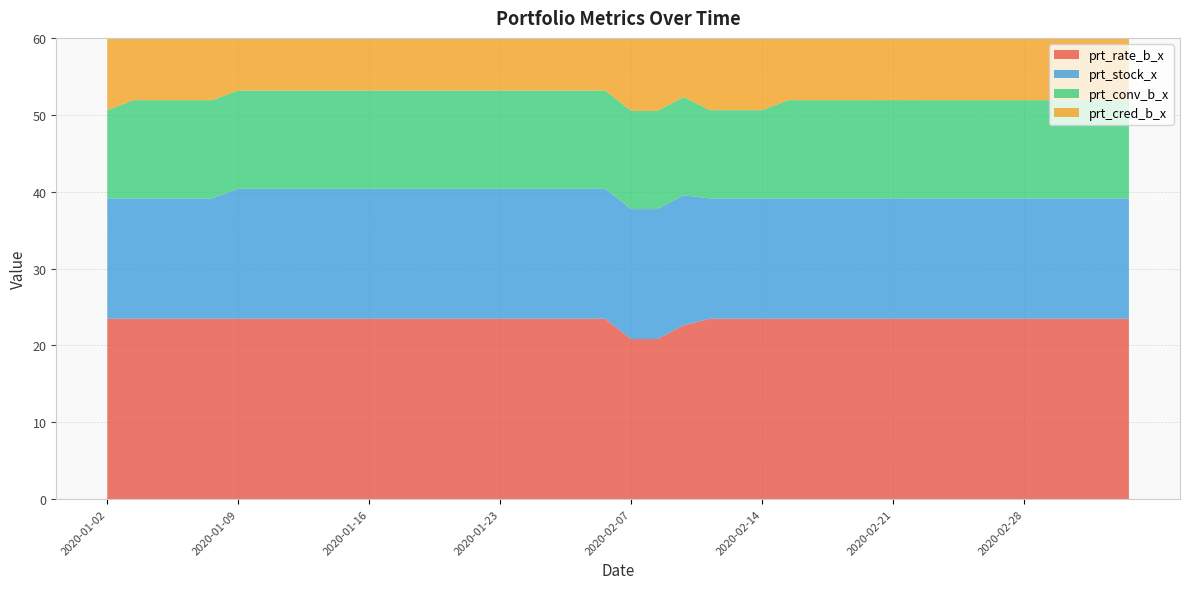

Reading left to right, list all the values displayed in this chart.

prt_rate_b_x: 23.5	23.5	23.5	23.5	23.5	23.5	23.5	23.5	23.5	23.5	23.5	23.5	23.5	23.5	23.5	23.5	23.5	23.5	23.5	23.5	20.8	20.8	22.6	23.5	23.5	23.5	23.5	23.5	23.5	23.5	23.5	23.5	23.5	23.5	23.5	23.5	23.5	23.5	23.5	23.5
prt_stock_x: 15.7	15.7	15.7	15.7	15.7	16.9	16.9	16.9	16.9	16.9	16.9	16.9	16.9	16.9	16.9	16.9	16.9	16.9	16.9	16.9	16.9	16.9	16.9	15.7	15.7	15.7	15.7	15.7	15.7	15.7	15.7	15.7	15.7	15.7	15.7	15.7	15.7	15.7	15.7	15.7
prt_conv_b_x: 11.5	12.8	12.8	12.8	12.8	12.8	12.8	12.8	12.8	12.8	12.8	12.8	12.8	12.8	12.8	12.8	12.8	12.8	12.8	12.8	12.8	12.8	12.8	11.5	11.5	11.5	12.8	12.8	12.8	12.8	12.8	12.8	12.8	12.8	12.8	12.8	12.8	12.8	12.8	12.8
prt_cred_b_x: 45.2	45.2	45.2	45.2	45.2	45.2	45.2	45.2	45.2	45.2	45.2	45.2	45.2	45.2	45.2	45.2	41.9	41.9	41.9	41.9	41.9	41.9	41.9	45.2	45.2	45.2	45.2	45.2	45.2	45.2	45.2	45.2	45.2	45.2	45.2	45.2	45.2	45.2	45.2	45.2